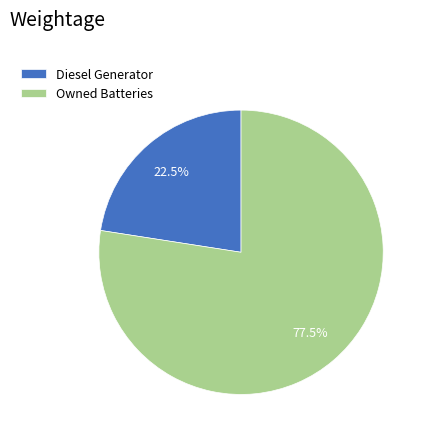

Approximately how many times larger is the value at Owned Batteries compared to Diesel Generator?

3.4